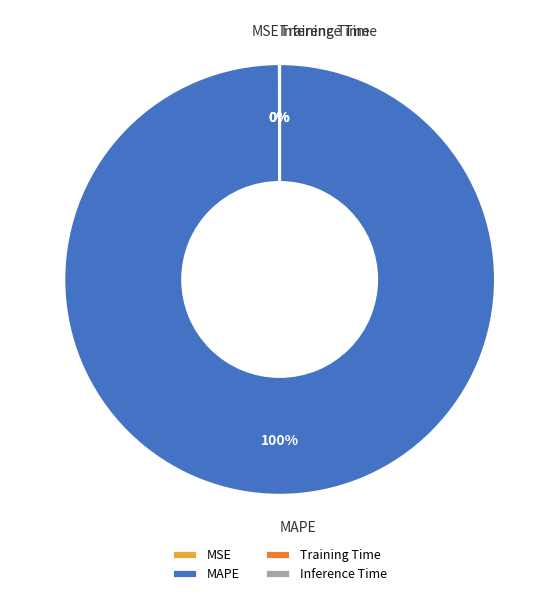

True or false: MAPE accounts for 100% of the total.

True